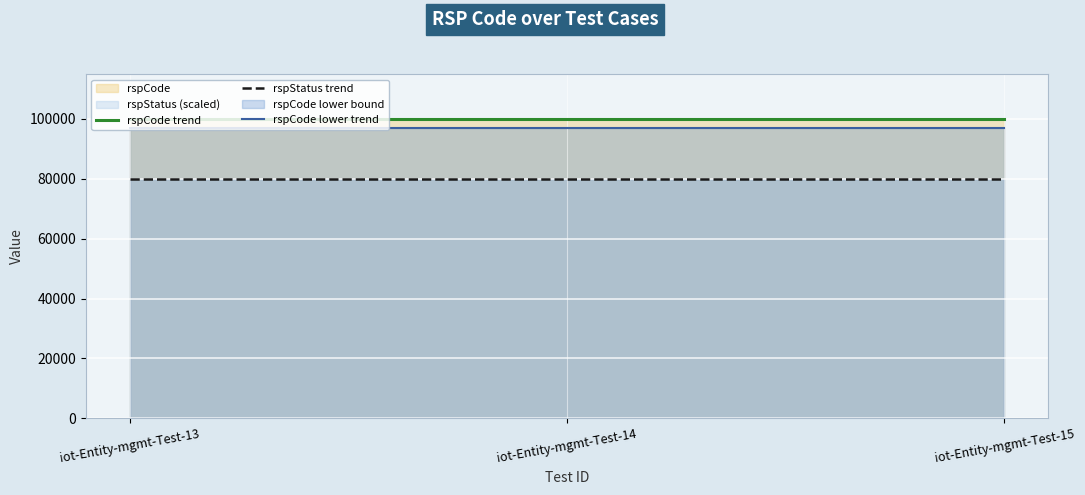

Reading left to right, transcribe all the data shown in this chart.

rspCode trend: iot-Entity-mgmt-Test-13=100000	iot-Entity-mgmt-Test-14=100000	iot-Entity-mgmt-Test-15=100000
rspStatus trend: iot-Entity-mgmt-Test-13=80000	iot-Entity-mgmt-Test-14=80000	iot-Entity-mgmt-Test-15=80000
rspCode lower trend: iot-Entity-mgmt-Test-13=97000	iot-Entity-mgmt-Test-14=97000	iot-Entity-mgmt-Test-15=97000